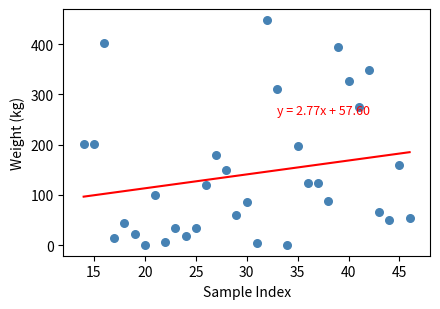

What is the range of Y values (max minus min)?

447